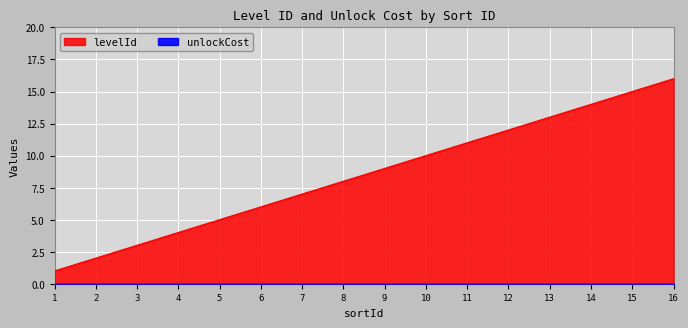

List the labels in order of value, largest first.

16, 15, 14, 13, 12, 11, 10, 9, 8, 7, 6, 5, 4, 3, 2, 1